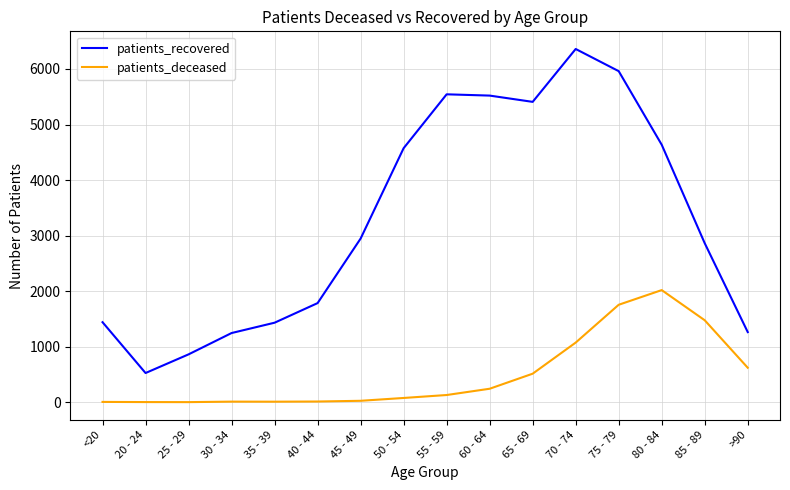

What is the sum of all patients_deceased values?

7980